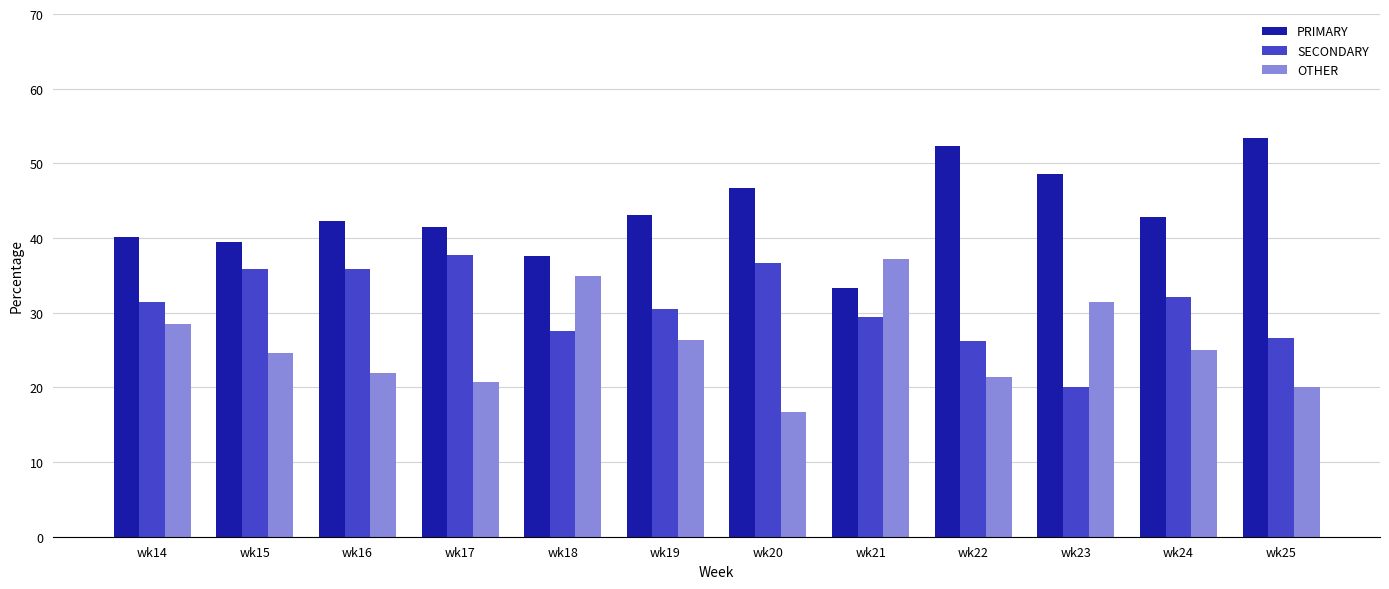

Which series has the largest total across all categories?

PRIMARY